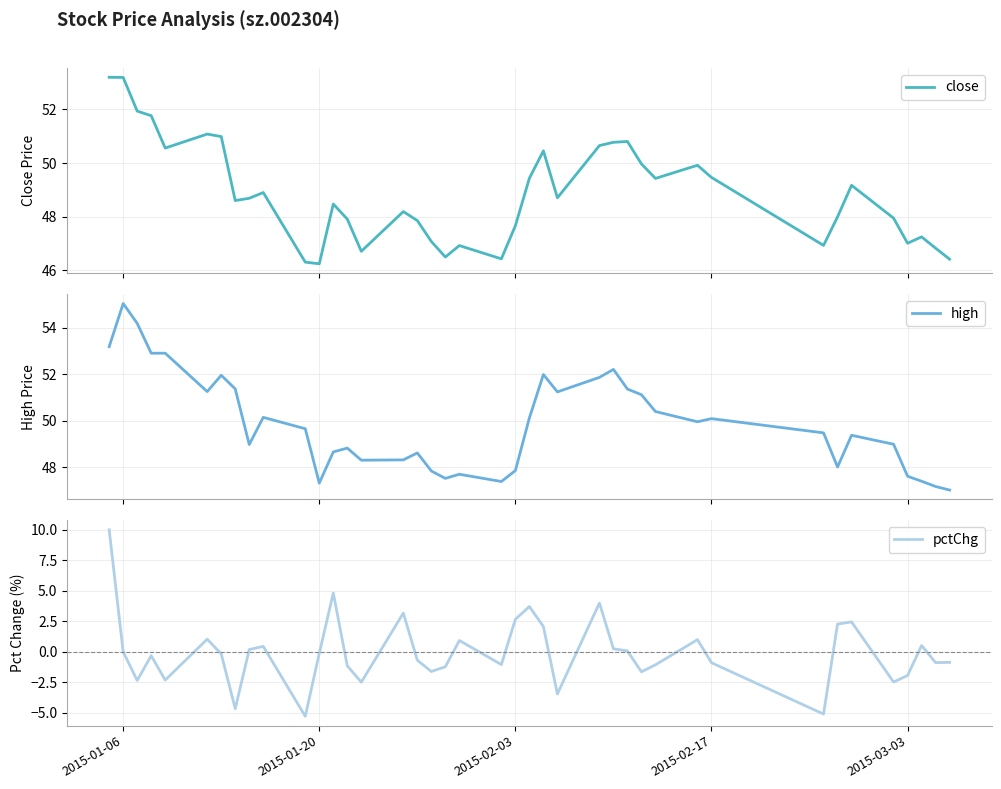

Which series has the largest total across all categories?

high